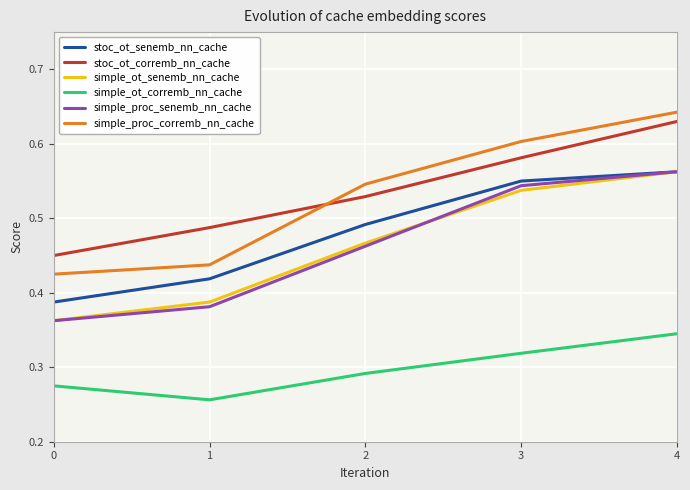

Which category has the highest value across all series?

4